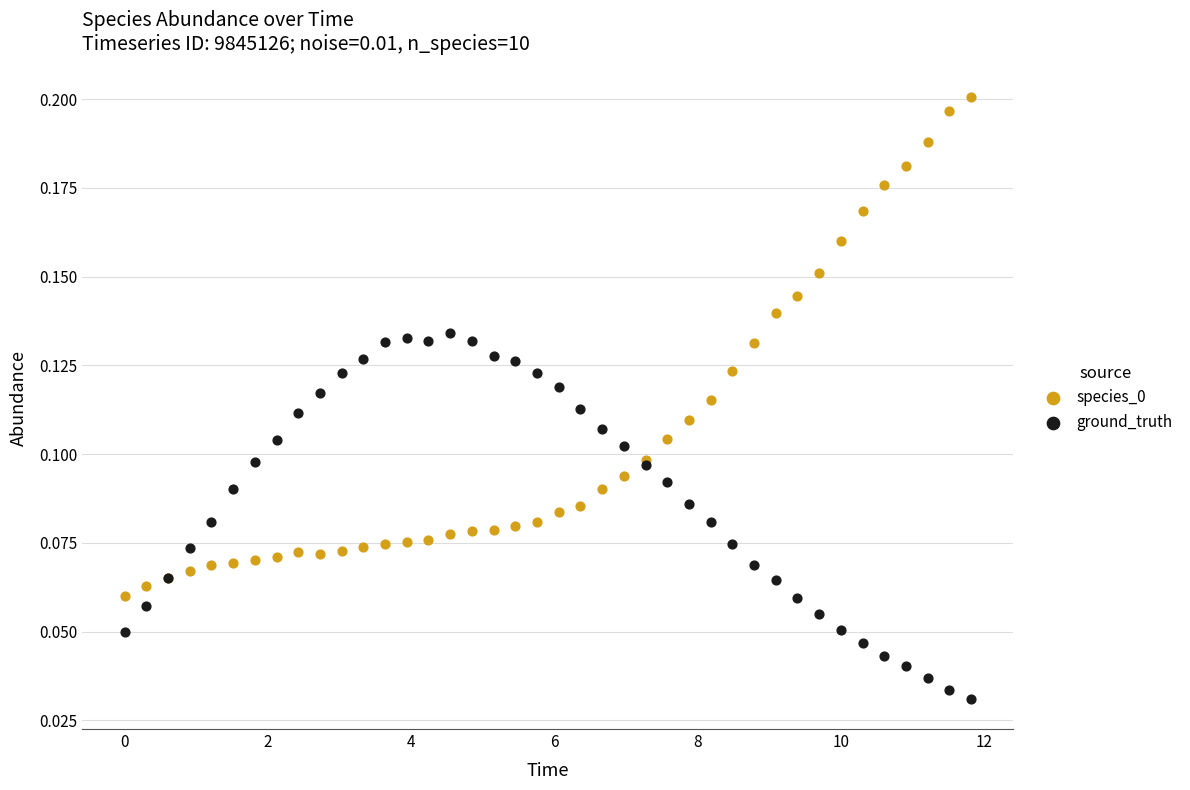

What is the X range (max minus min) for the scatter plot?

11.8